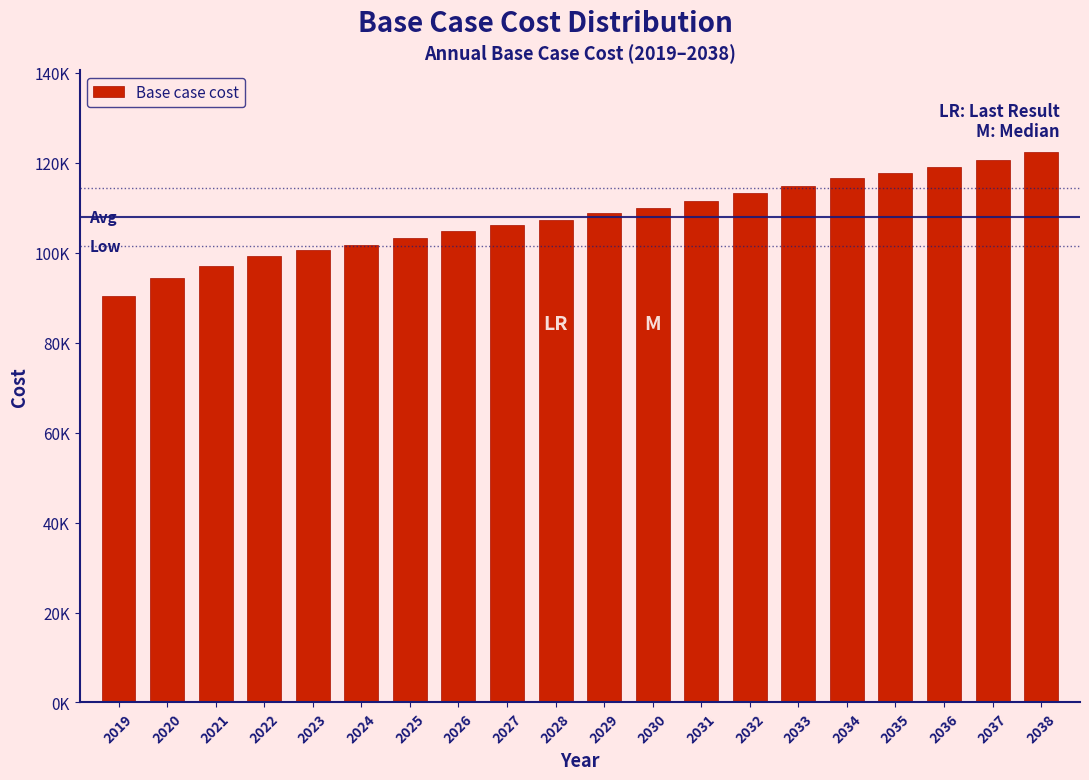

Does the chart contain any negative values?

No